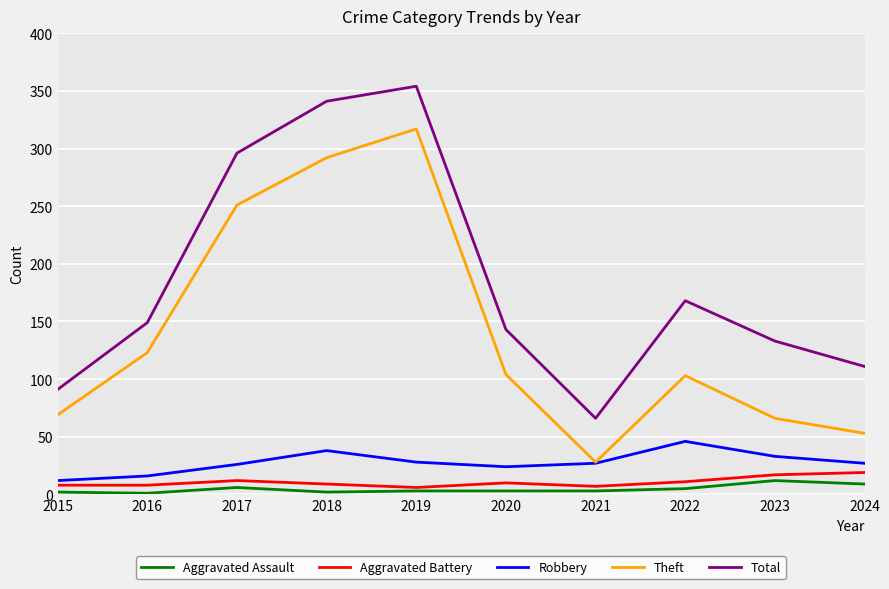

Which label corresponds to the largest value in the chart?

2019